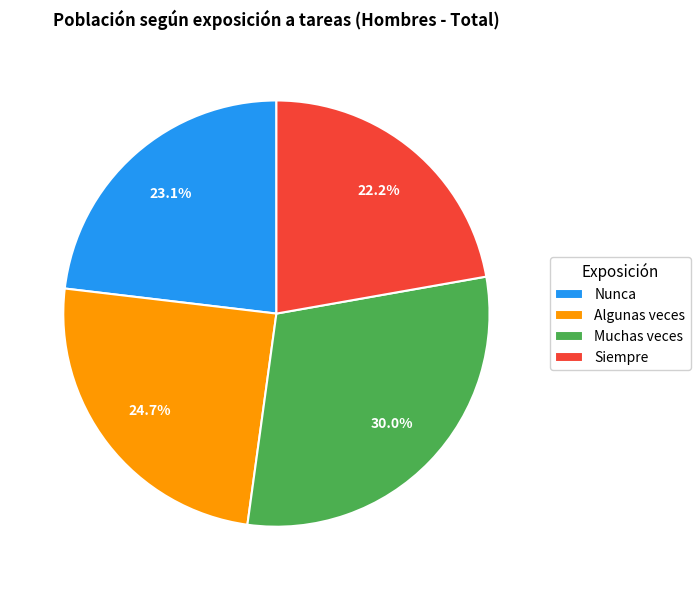

What is the total percentage of Siempre and Muchas veces?

52.2%